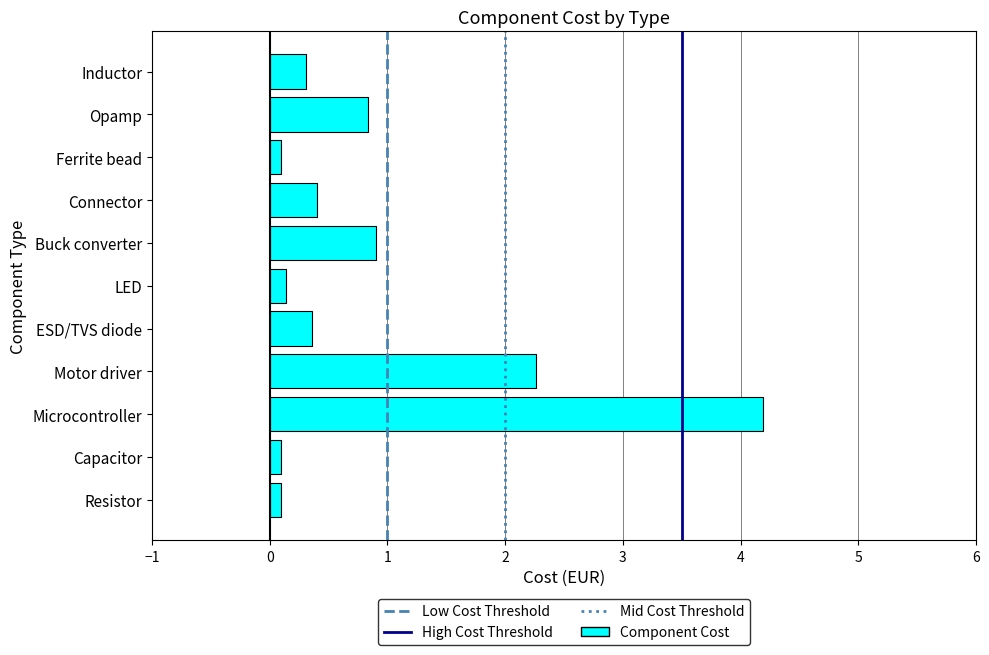

True or false: the data shows 0.1 at Capacitor.

True